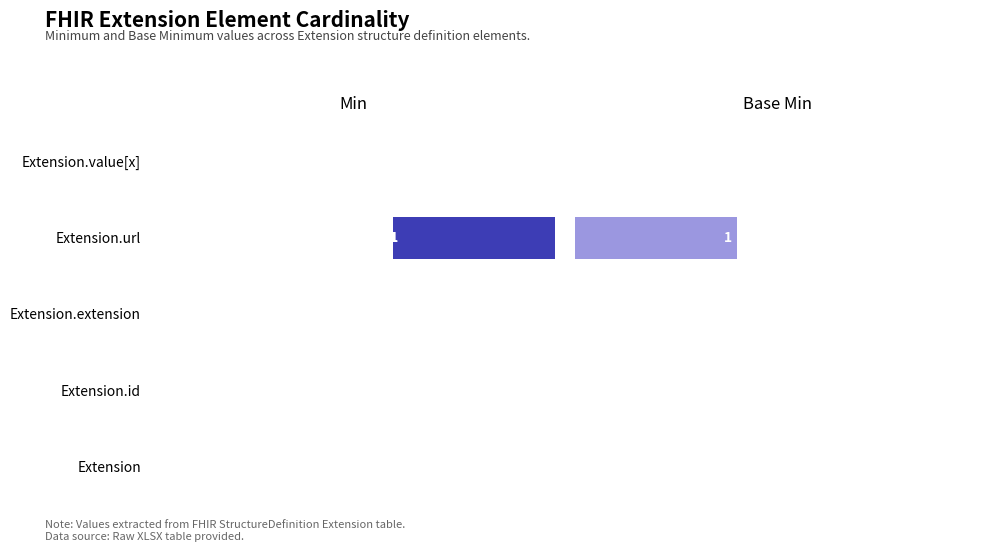

What are all the series names shown in the legend?

Min, Base Min